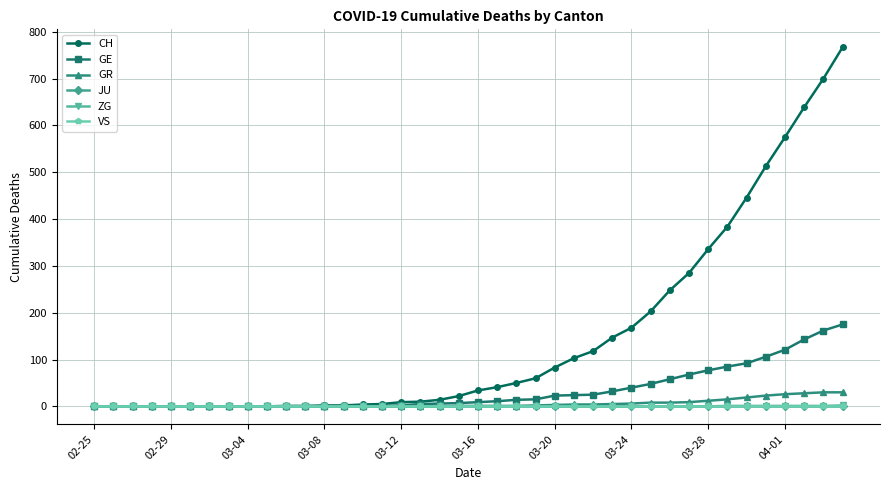

Which series has the largest range (max minus min)?

CH